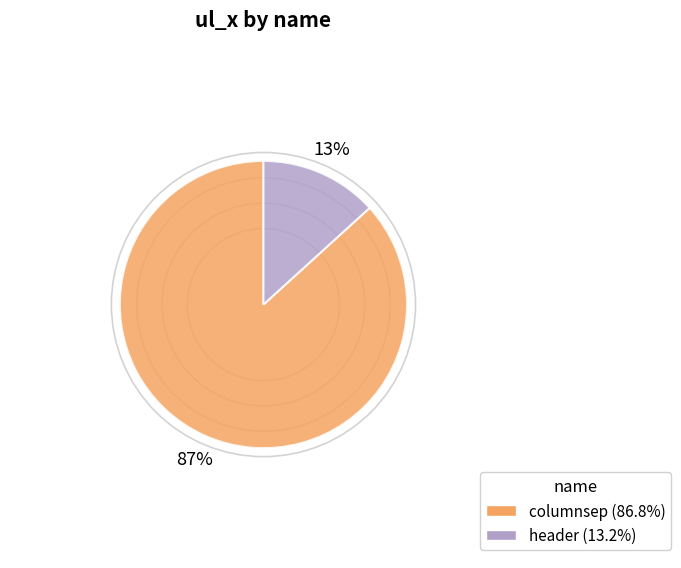

True or false: columnsep accounts for 78% of the total.

False